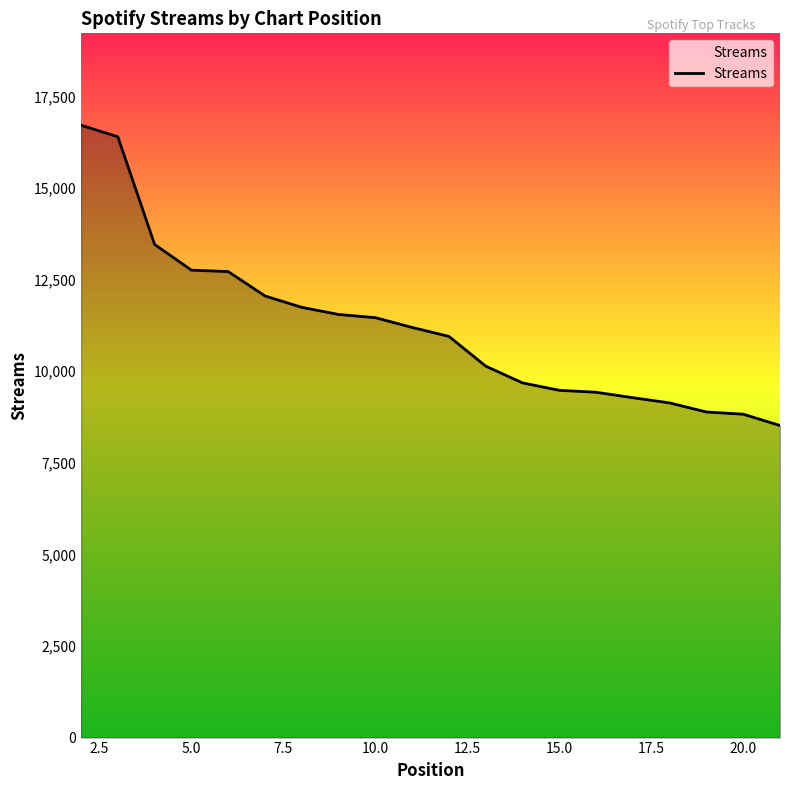

What is the greatest value displayed?

16714